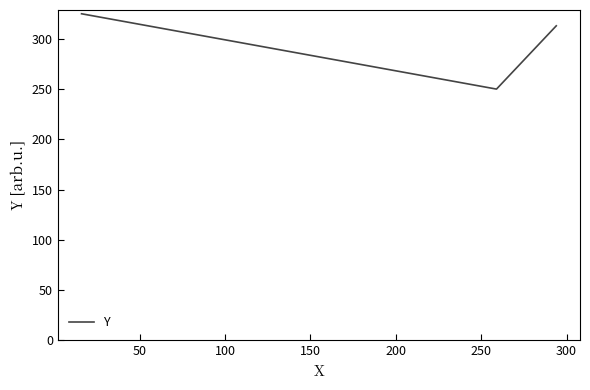

What is the average value?

296